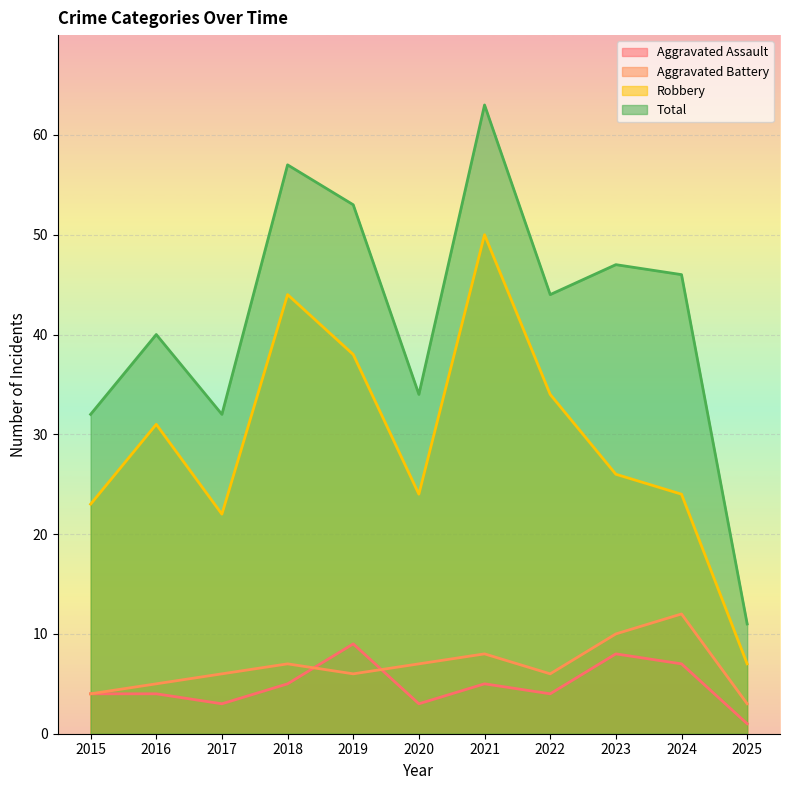

True or false: Total and Robbery intersect in this chart.

False